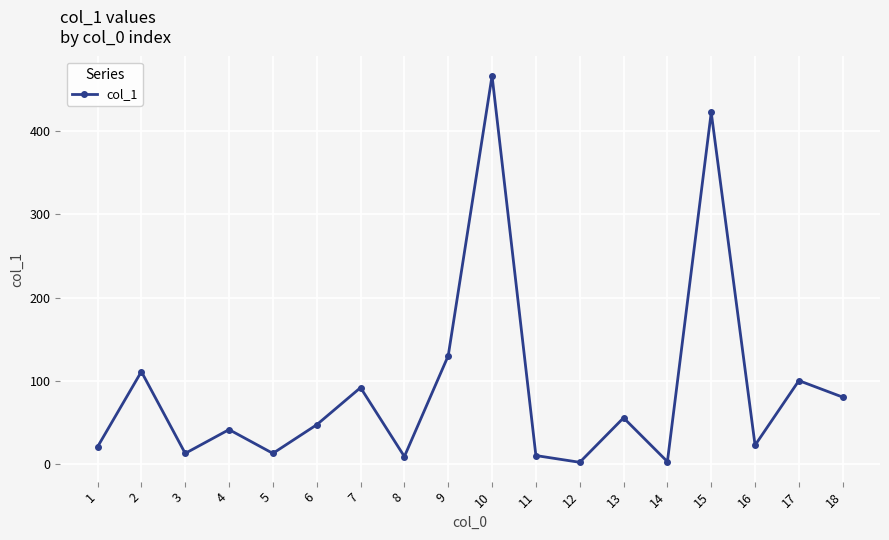

What is the sum of the values at 16 and 12?

25.5